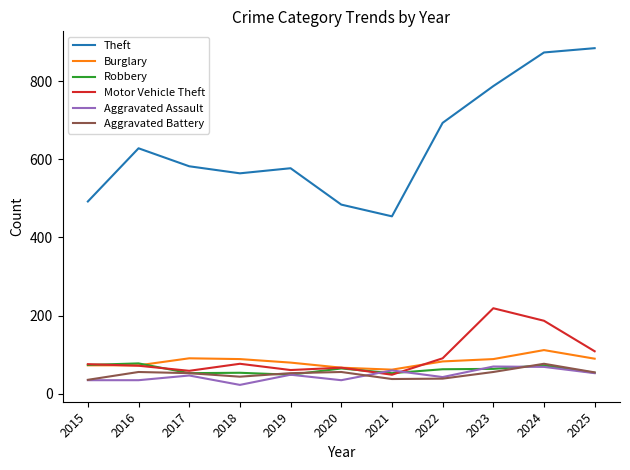

Read the Motor Vehicle Theft value at 2015.

76